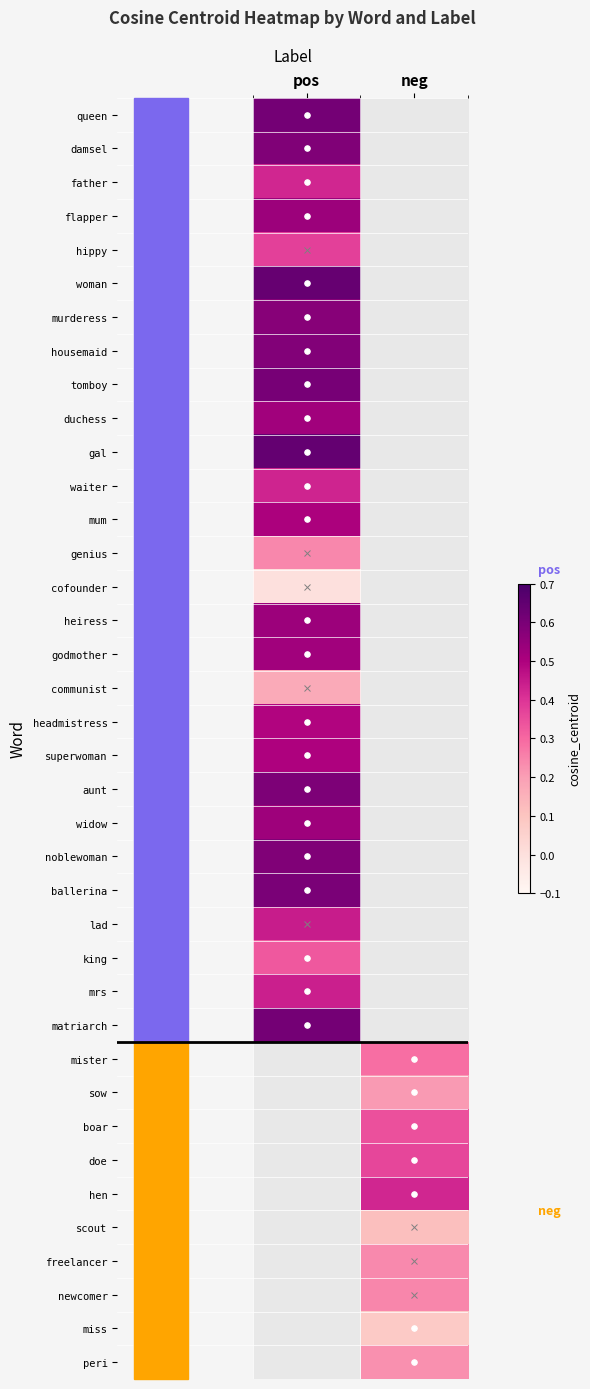

What value does the heiress series have at pos?

0.5